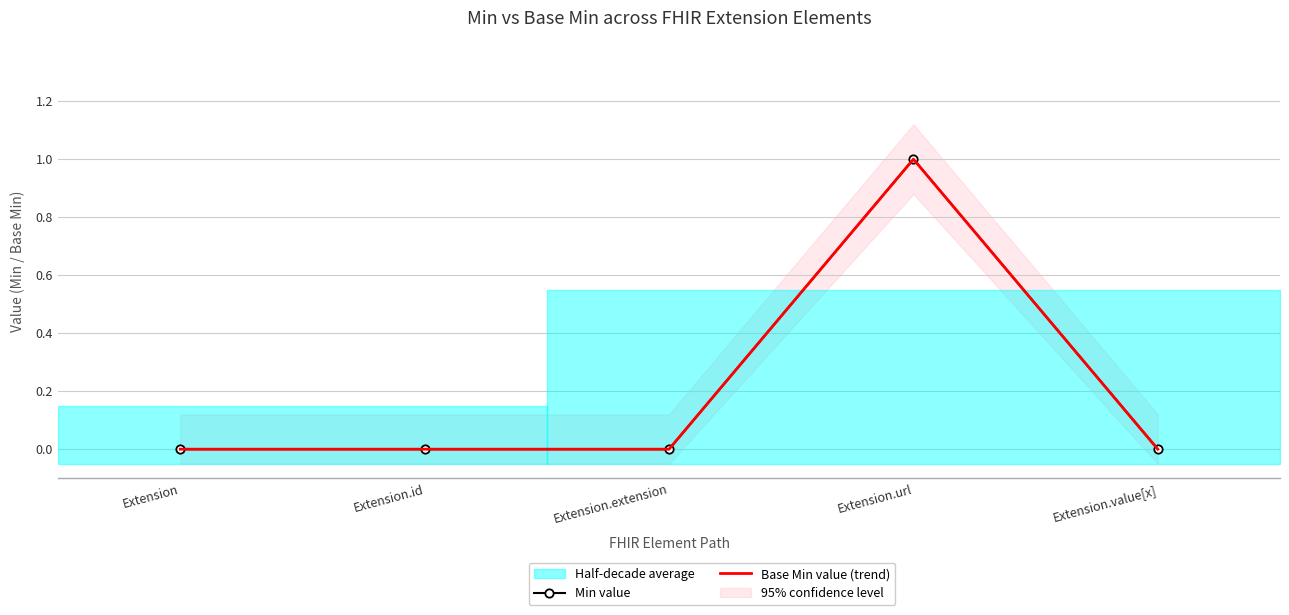

Does the chart have visible grid lines?

Yes